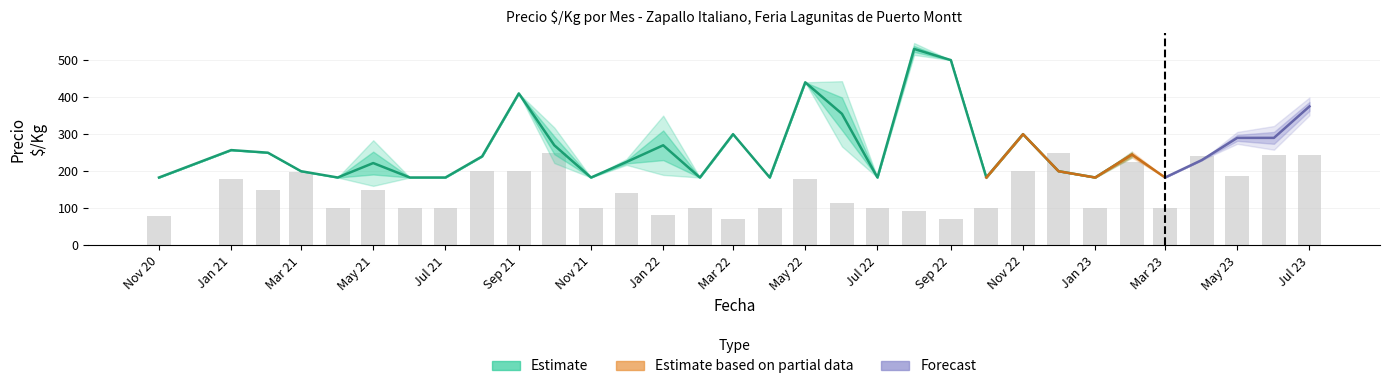

The Precio_promedio series shows 256 at 2022-07. True or false?

False